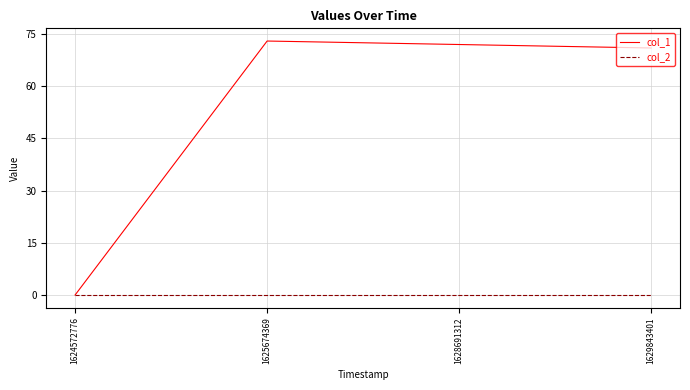

What is the total value across all series at 1625674369?

73